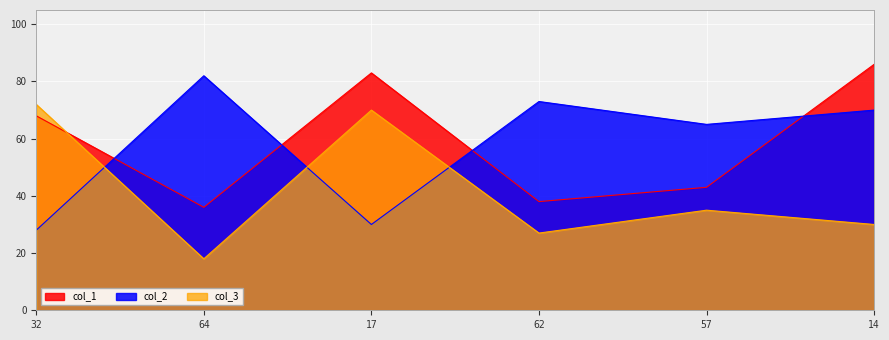

How many interior local peaks does the col_3 series have?

2